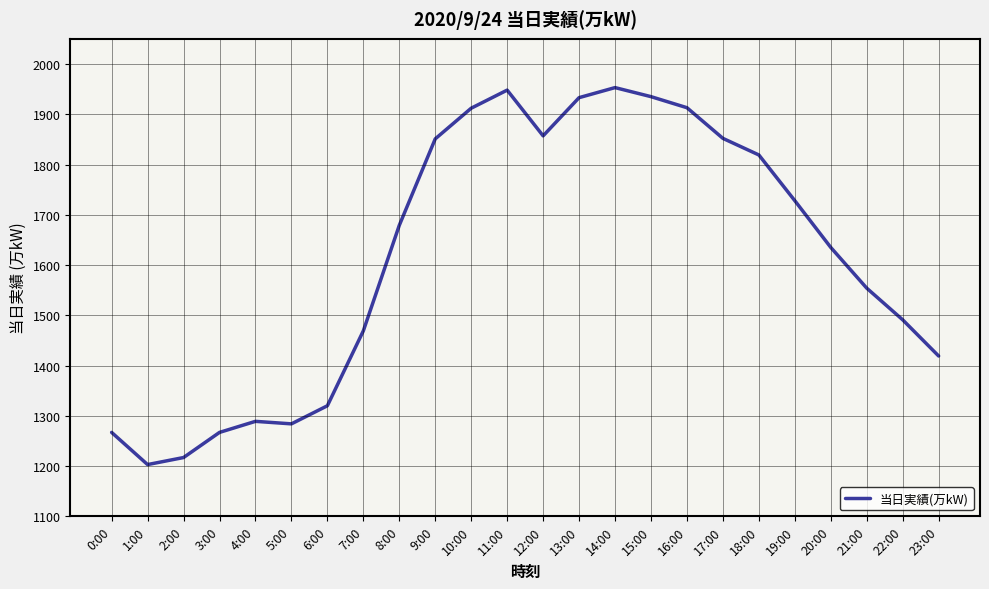

At which label is the value closest to 1578?

21:00